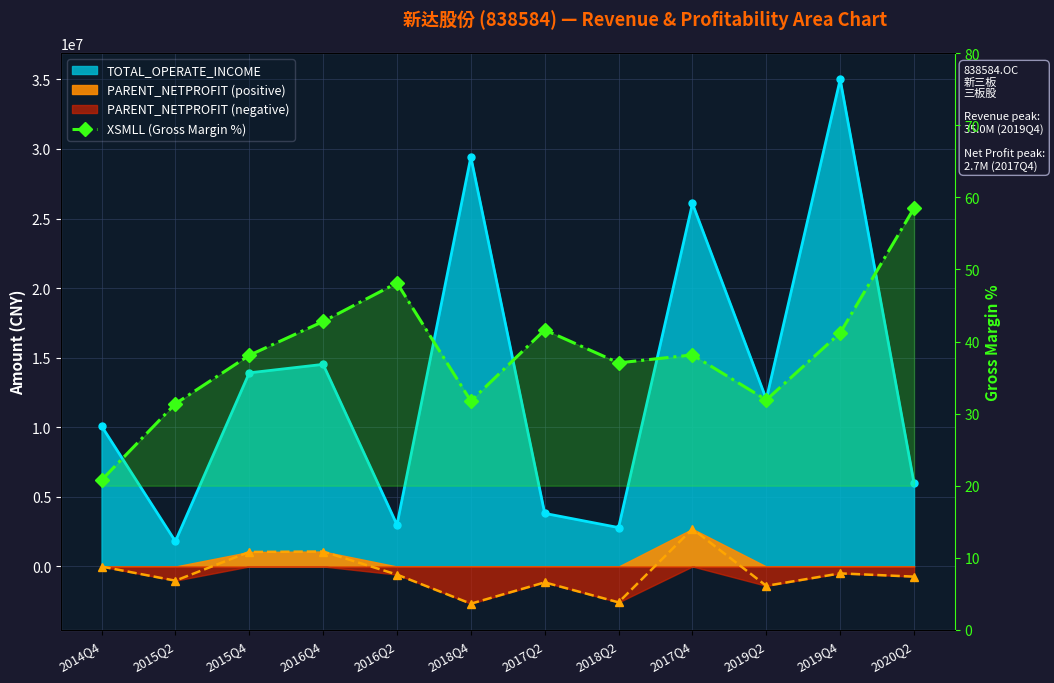

What is the label of the 6th point from the right?

2017Q2